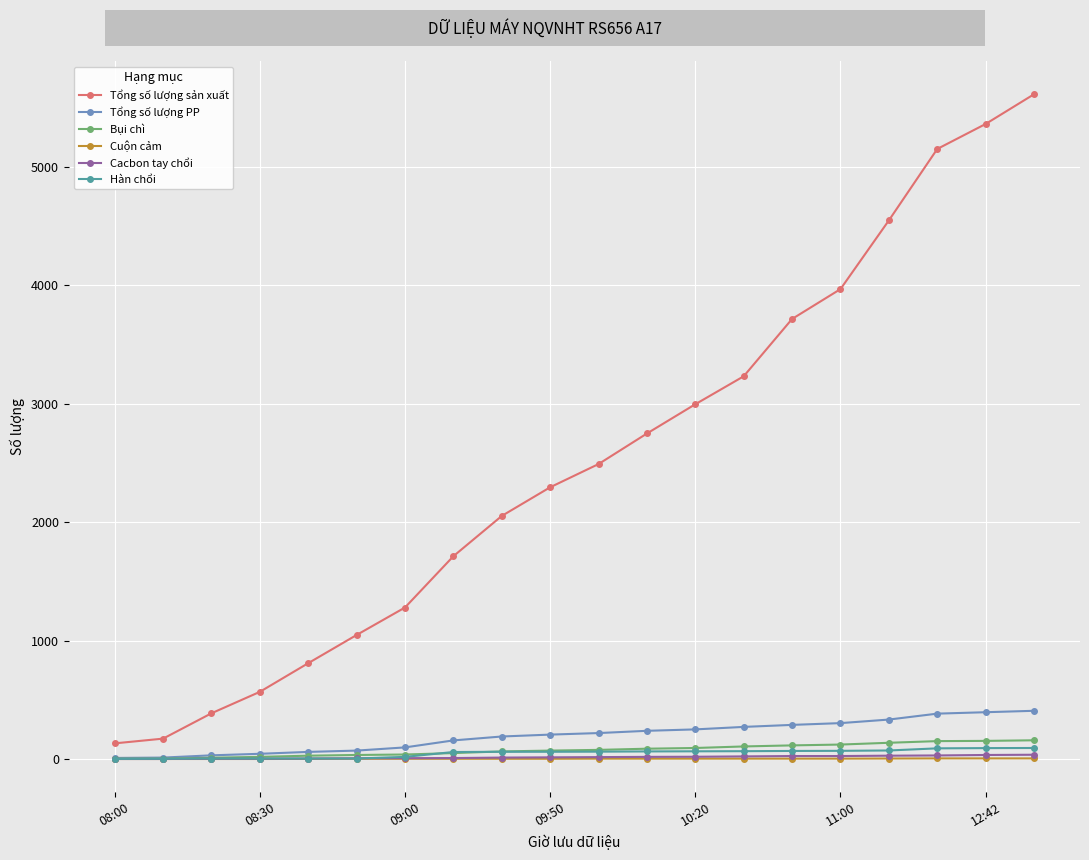

Which series has the largest total across all categories?

Tổng số lượng sản xuất